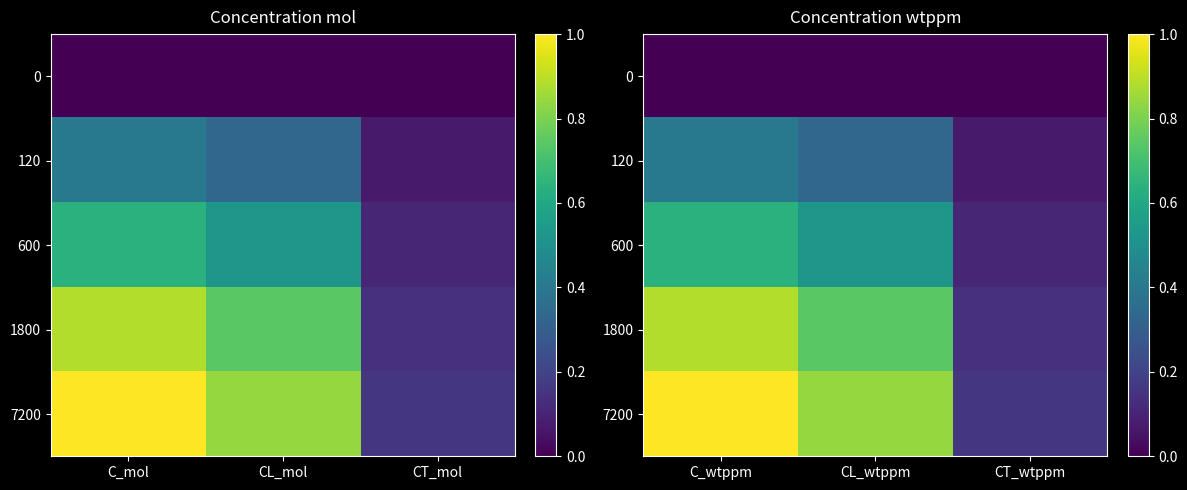

What is the difference between the highest and lowest values at CT_wtppm?

0.2